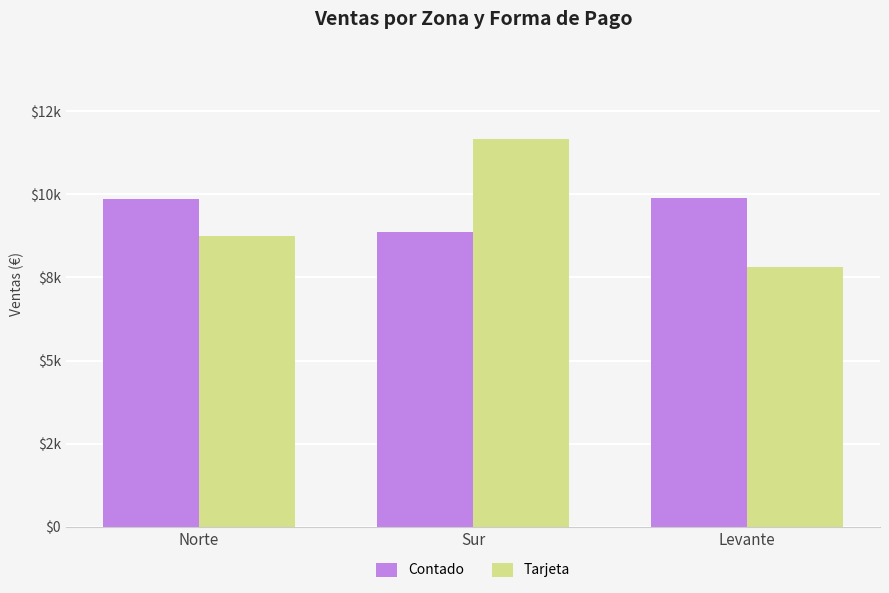

What are all the series names shown in the legend?

Contado, Tarjeta